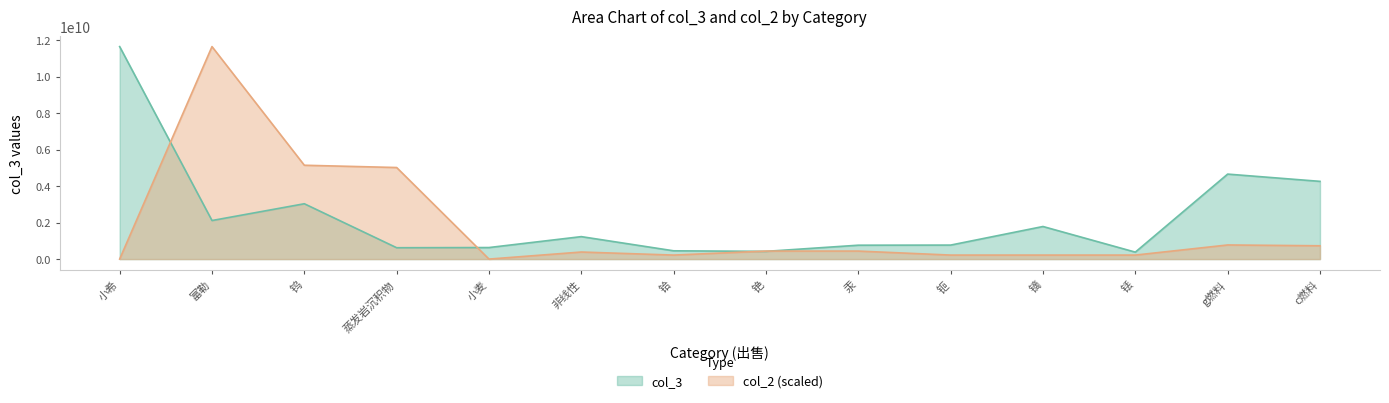

Rank the series by their maximum value, from highest to lowest.

col_3, col_2